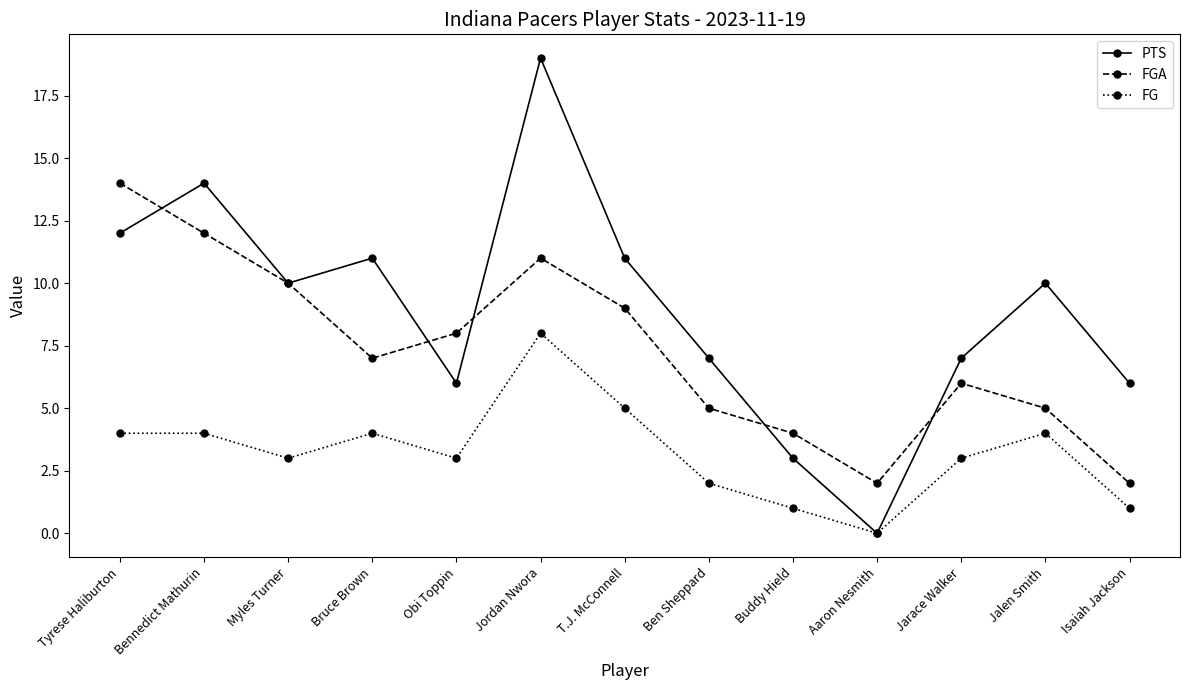

What position from the left is Myles Turner?

3